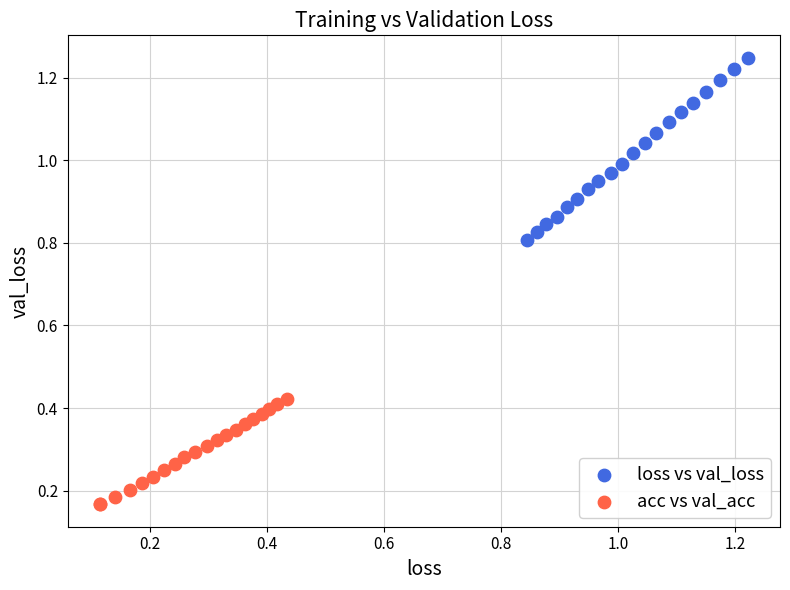

Which series reaches the maximum Y coordinate?

loss vs val_loss